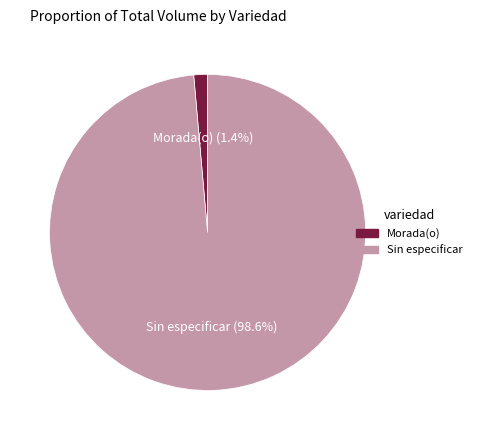

Does any single category account for the majority?

Yes